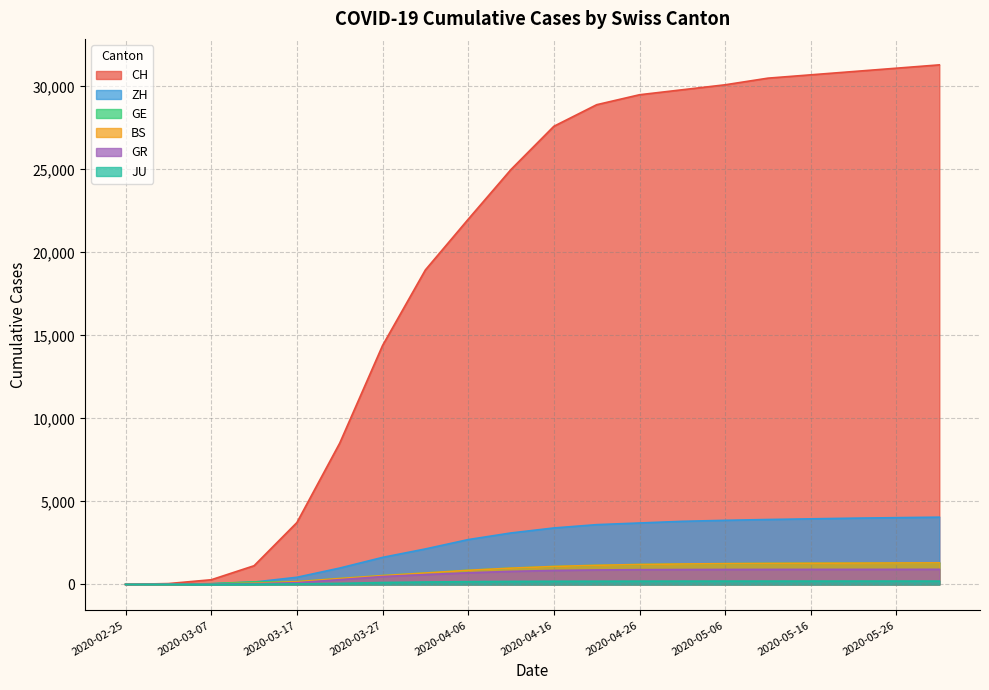

Does the chart have visible grid lines?

Yes